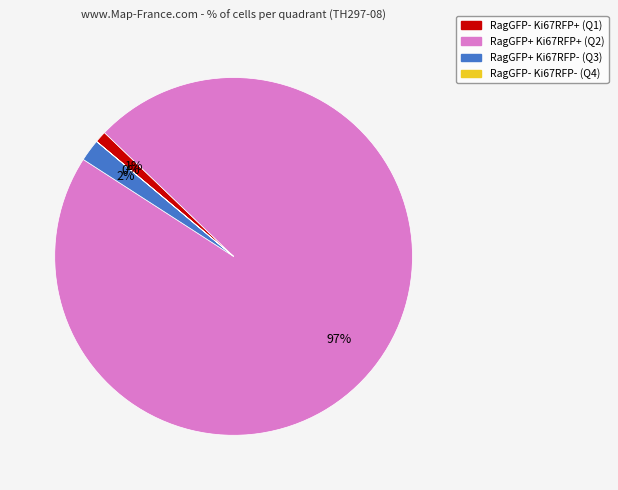

Is it true that RagGFP- Ki67RFP+ (Q1) is 9% of the pie?

False